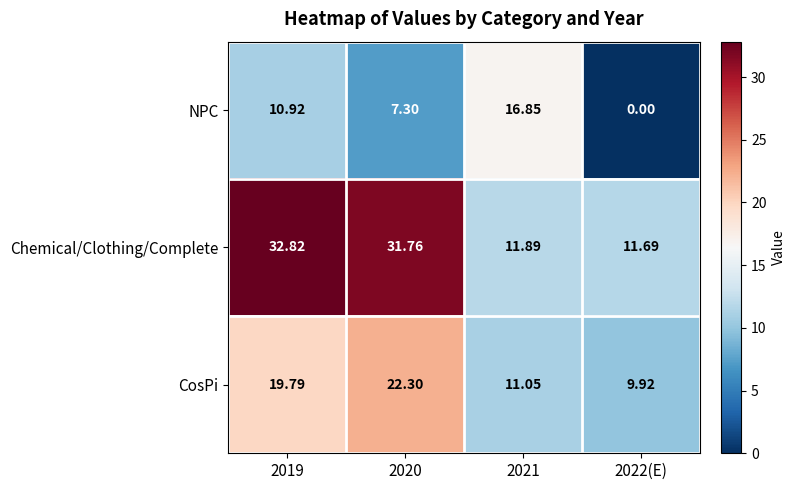

At 2019, list the series in order from smallest to largest.

NPC, CosPi, Chemical/Clothing/Complete